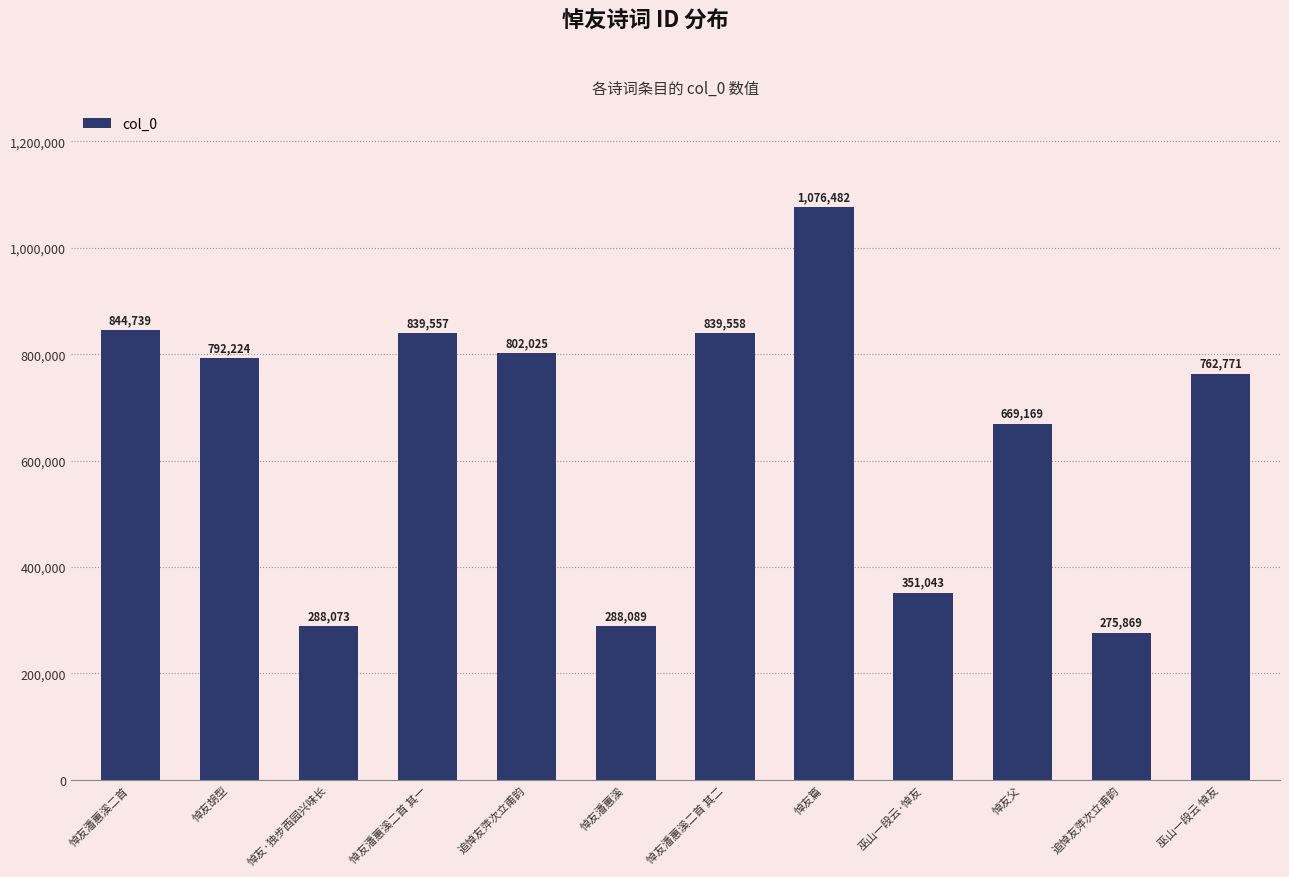

Rank the categories by value from highest to lowest.

悼友篇, 悼友潘蕙溪二首, 悼友潘蕙溪二首 其二, 悼友潘蕙溪二首 其一, 追悼友萍次立甫韵, 悼友胡型, 巫山一段云 悼友, 悼友父, 巫山一段云·悼友, 悼友潘蕙溪, 悼友·独步西园兴味长, 追悼友萍次立甫韵